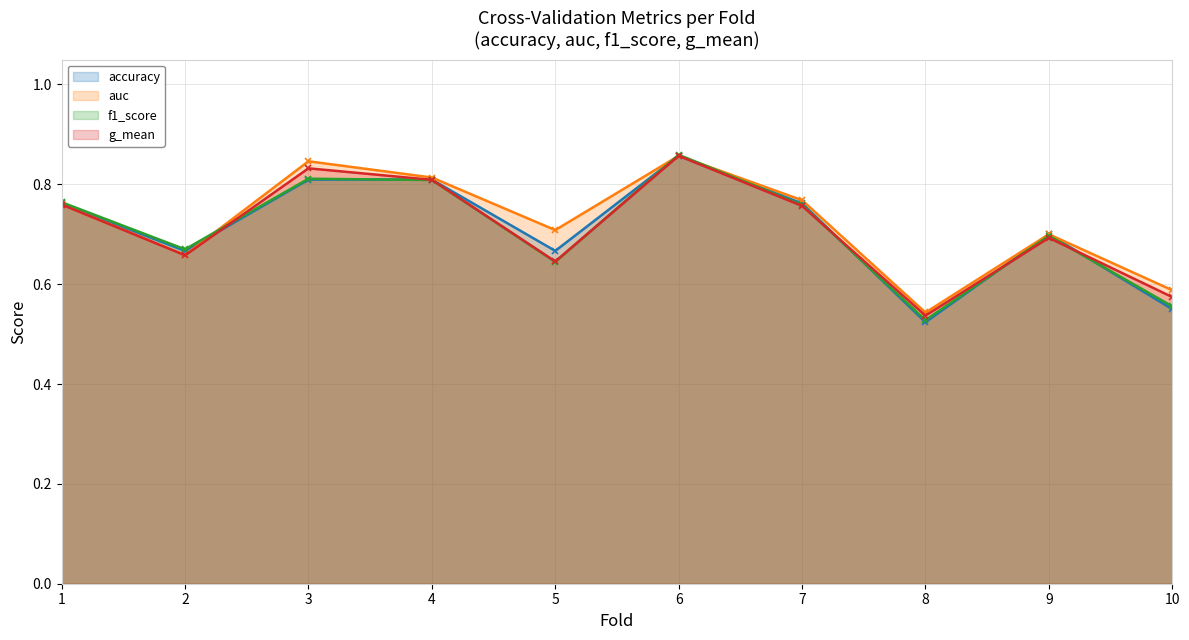

Is the value of f1_score at 7 greater than the value of g_mean at 8?

Yes